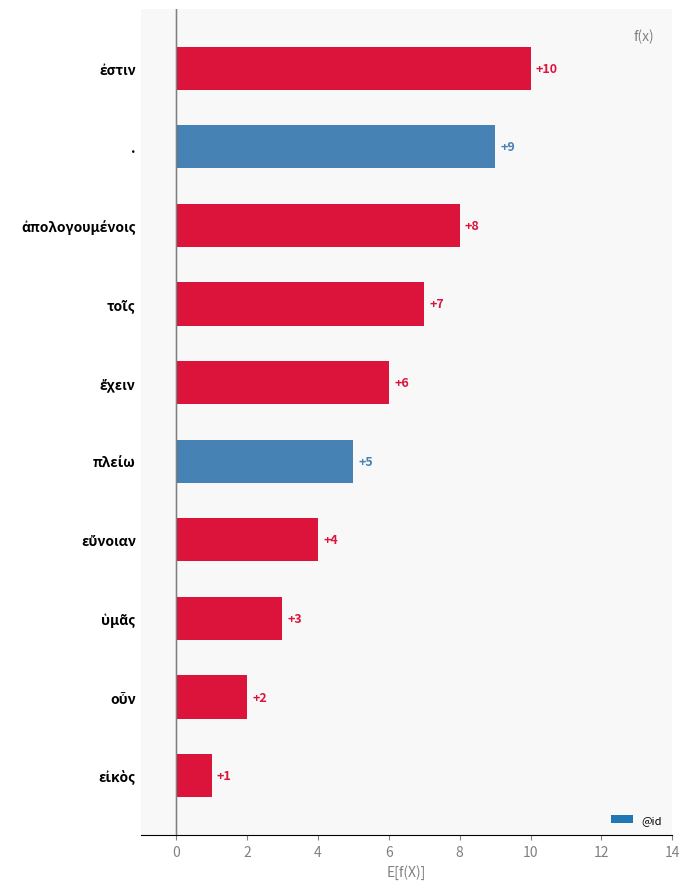

What is the greatest value displayed?

10